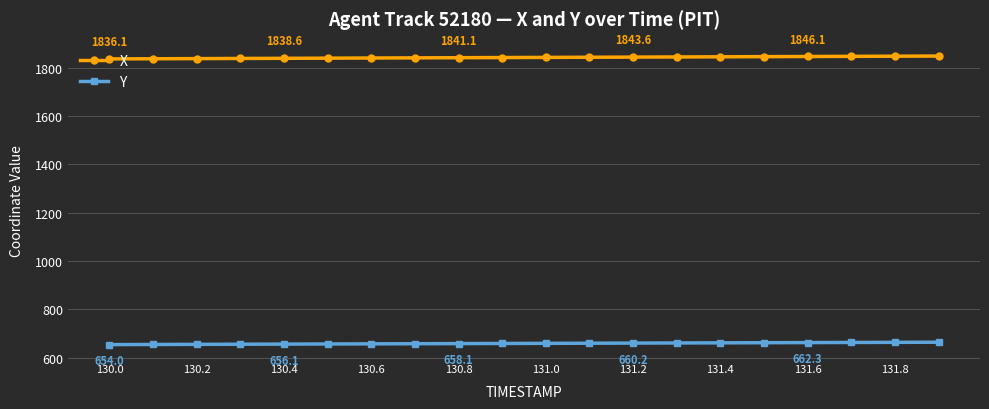

List the series in order of their overall mean, lowest first.

Y, X